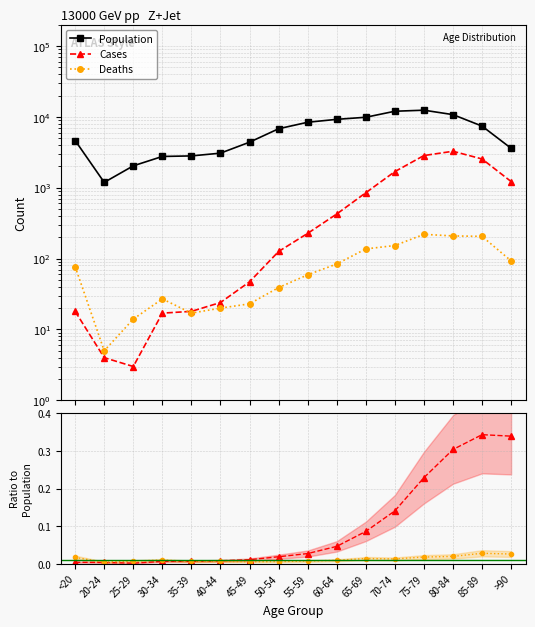

Between 25-29 and 65-69, which series saw the biggest shift?

Population